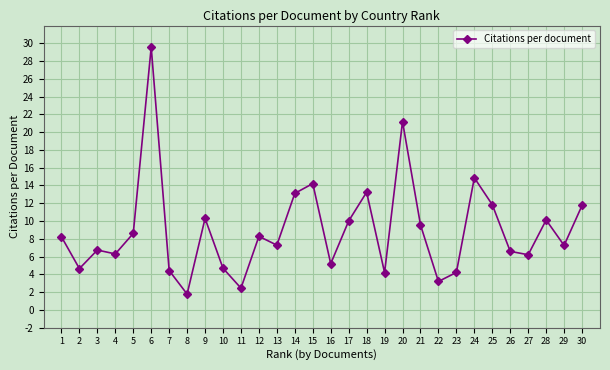

Count the number of values greater than 8.

15